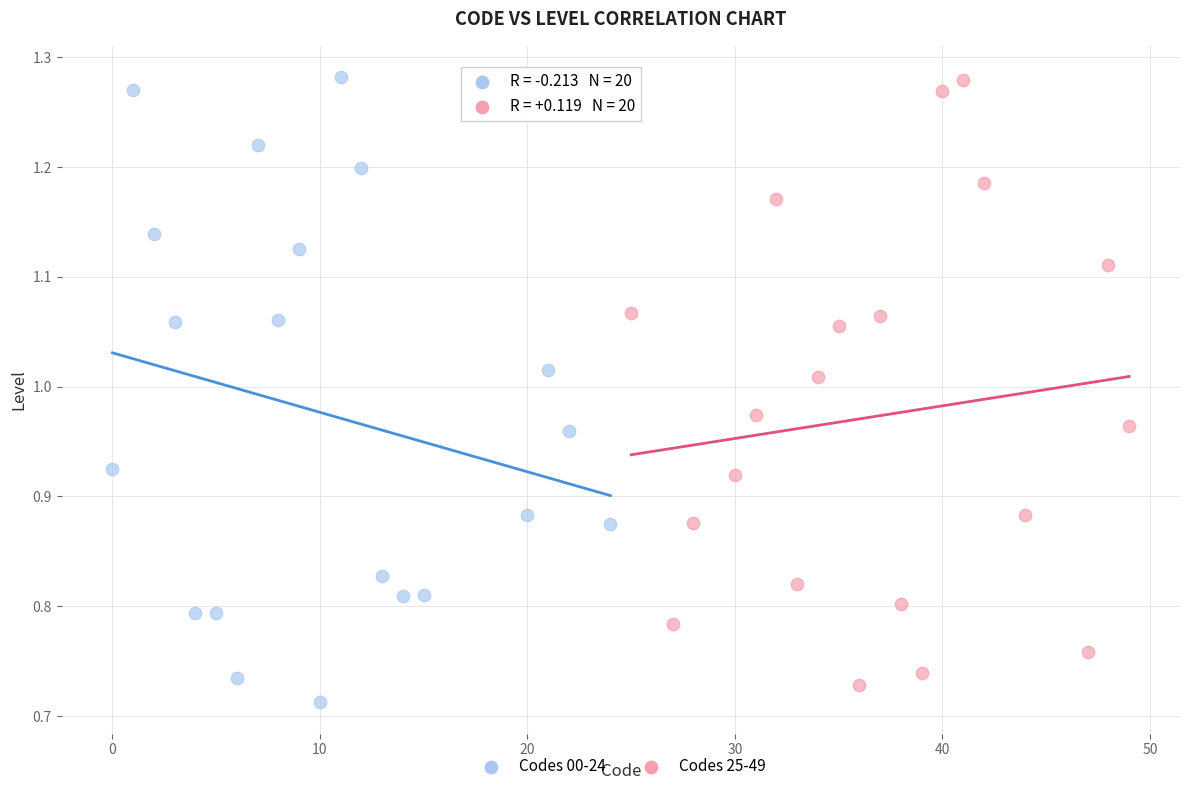

What are all the series names shown in the legend?

Codes 00-24, Codes 25-49